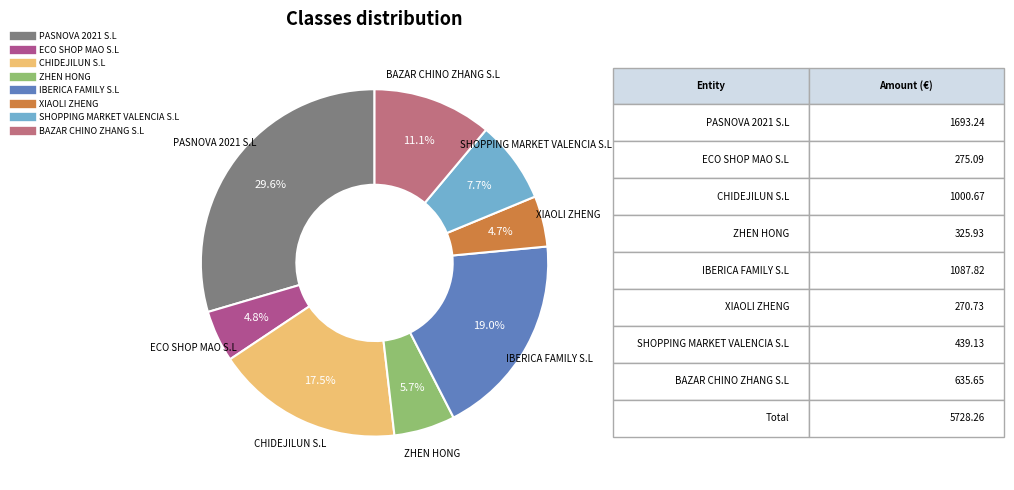

What percentage is the ZHEN HONG slice, to the nearest percent?

6%